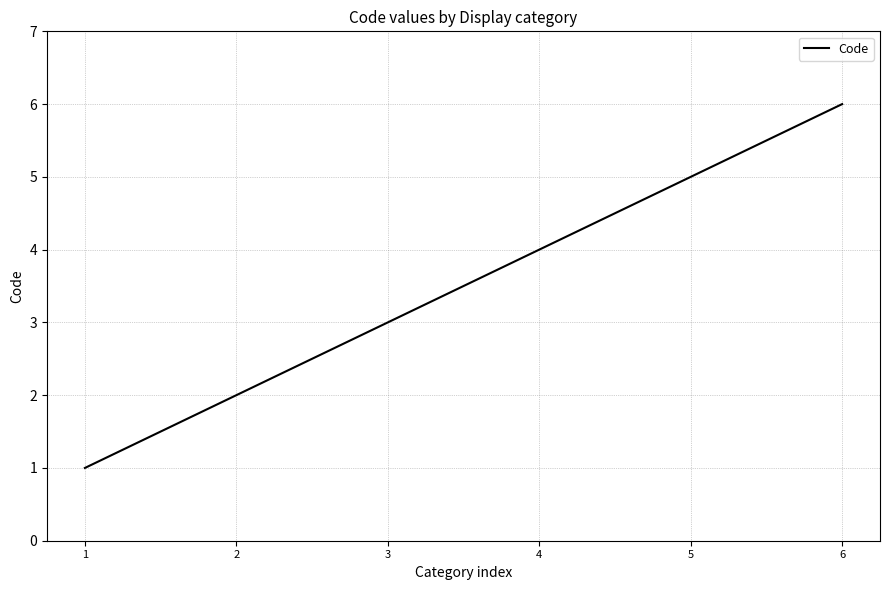

Does the chart display data point markers on the line(s)?

No